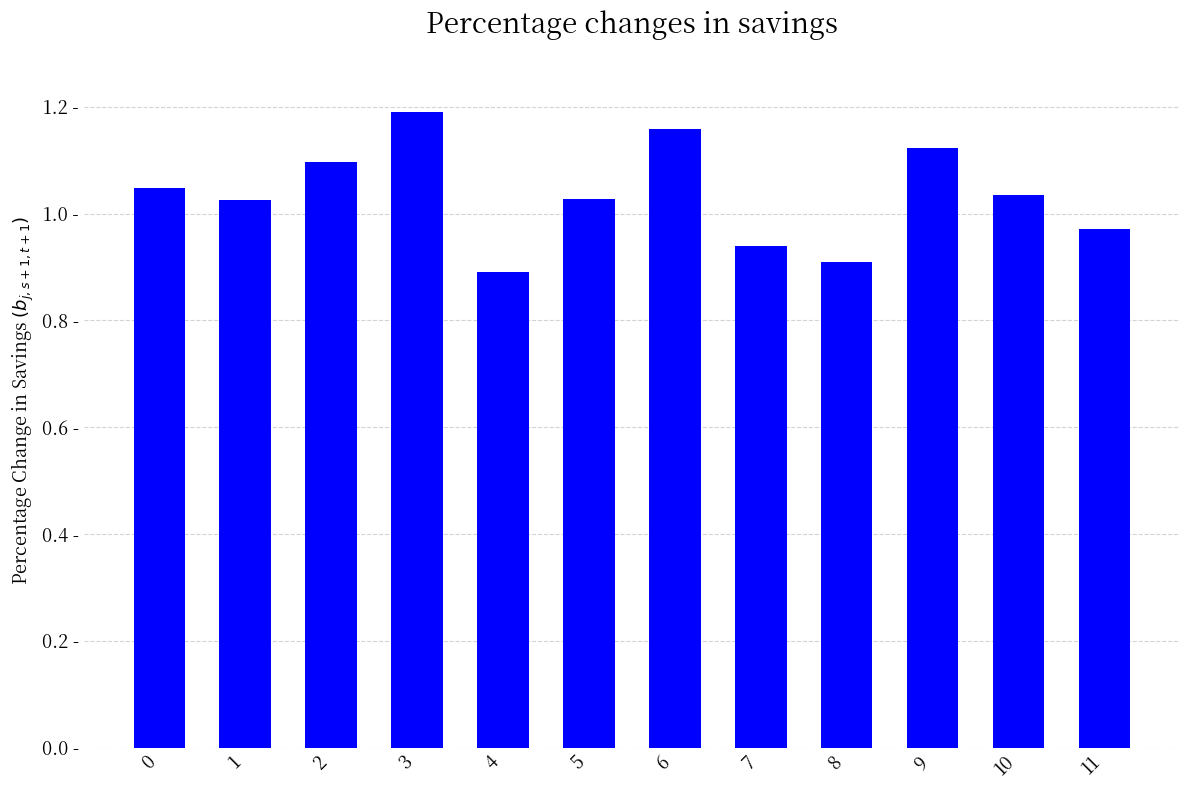

How many series are shown in this chart?

1